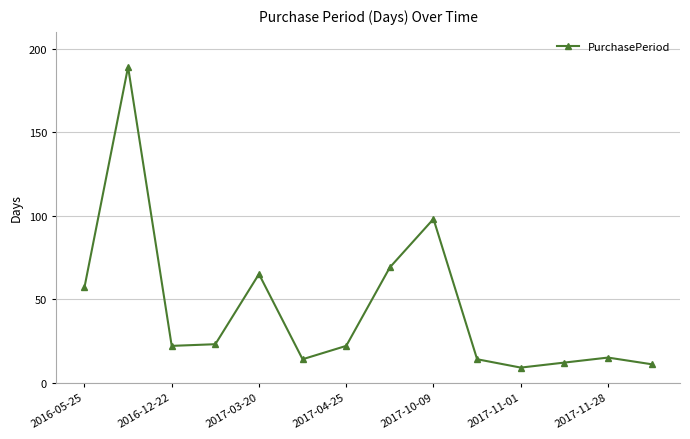

What is the minimum value shown in the chart?

9